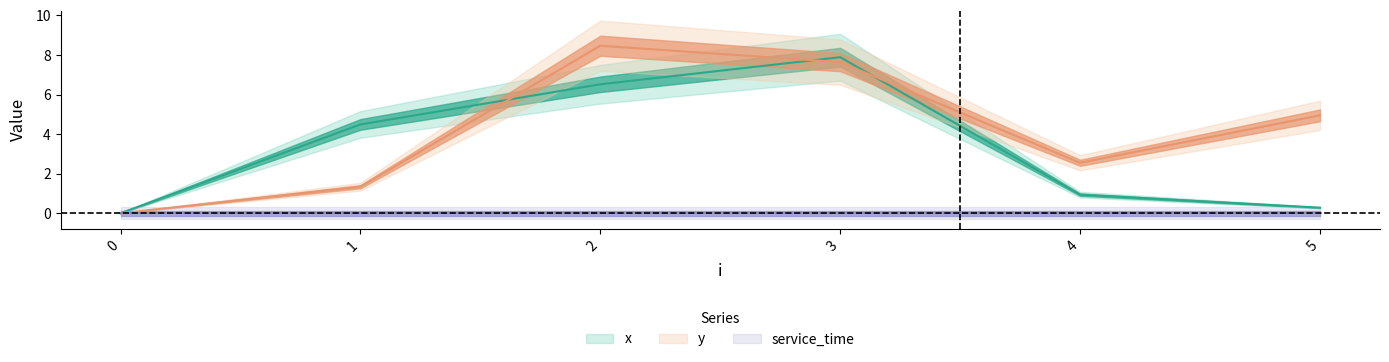

Which series has the largest total across all categories?

y